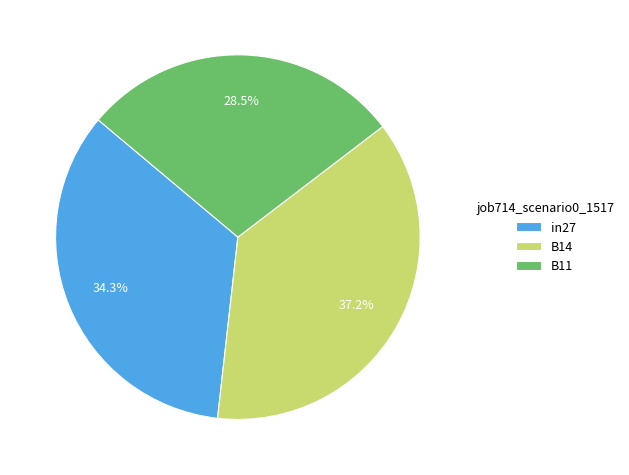

How many slices are in this pie chart?

3